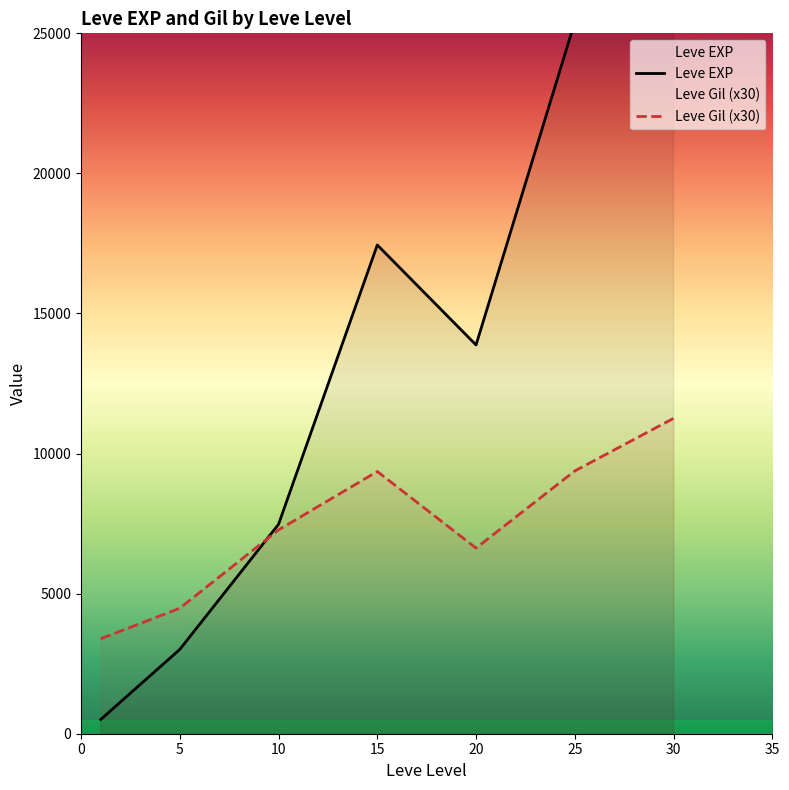

What is the maximum value for Leve Gil (x30)?

11257.5